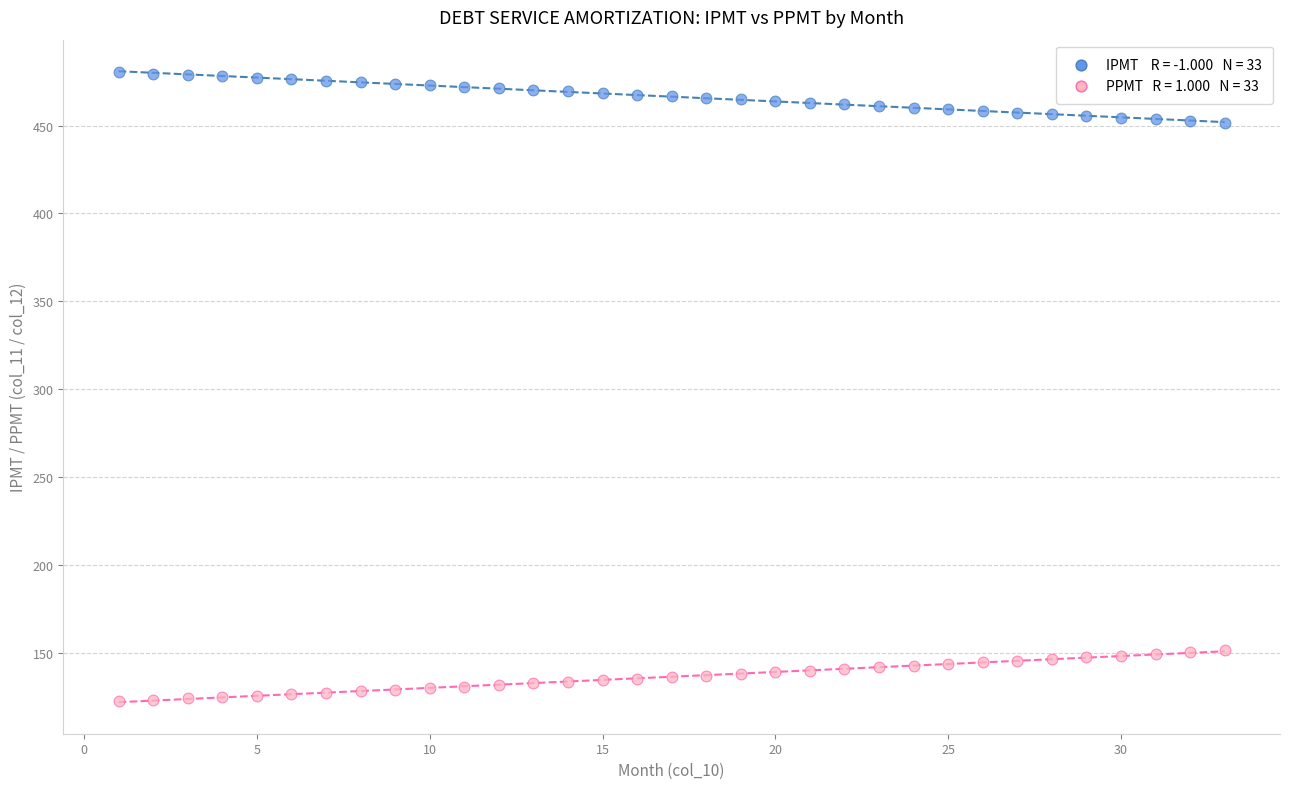

Across all data points, what is the range of Y values (max minus min)?

358.1